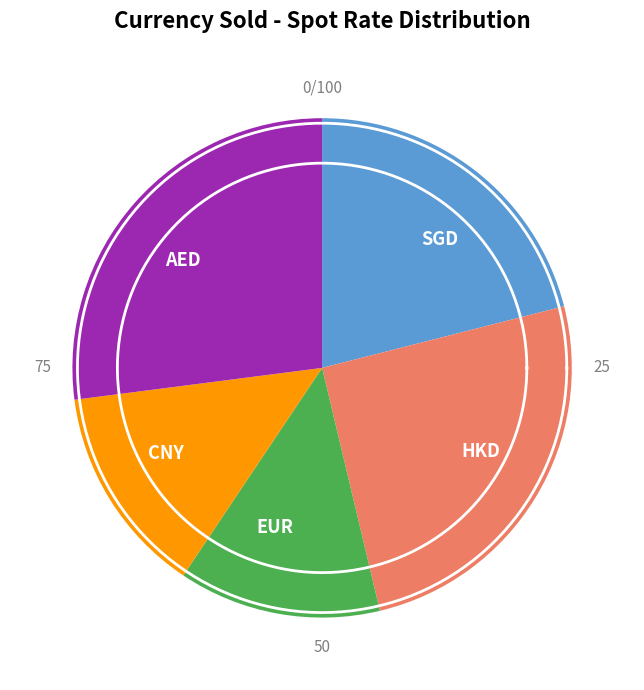

What is the largest slice in the pie chart?

AED